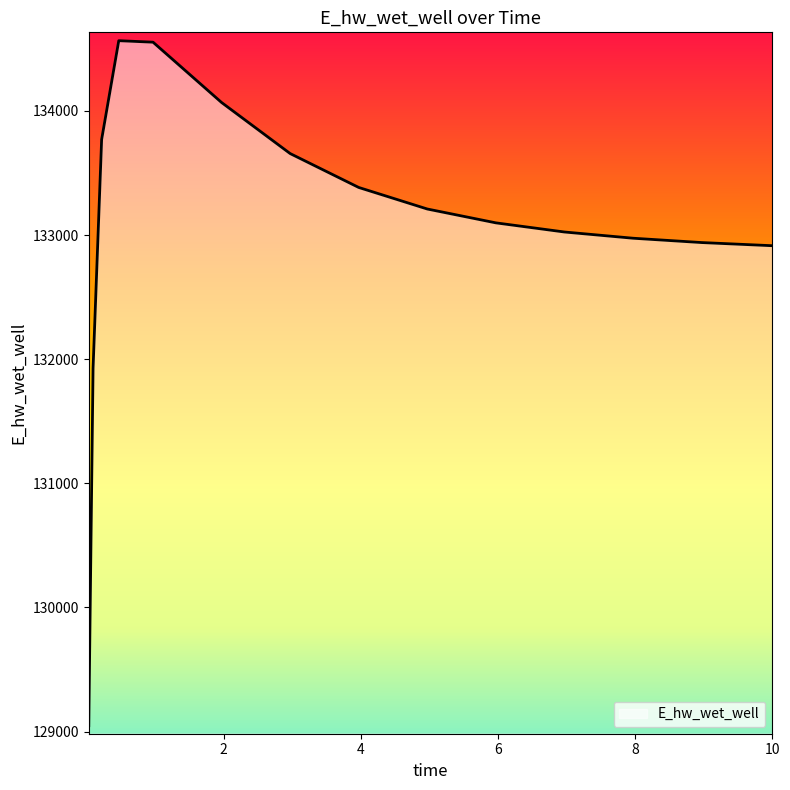

What is the maximum value shown in the chart?

134565.7